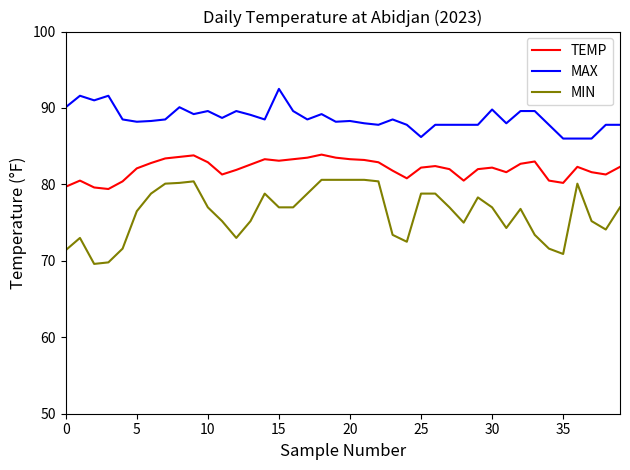

True or false: MAX and MIN cross at least once.

False